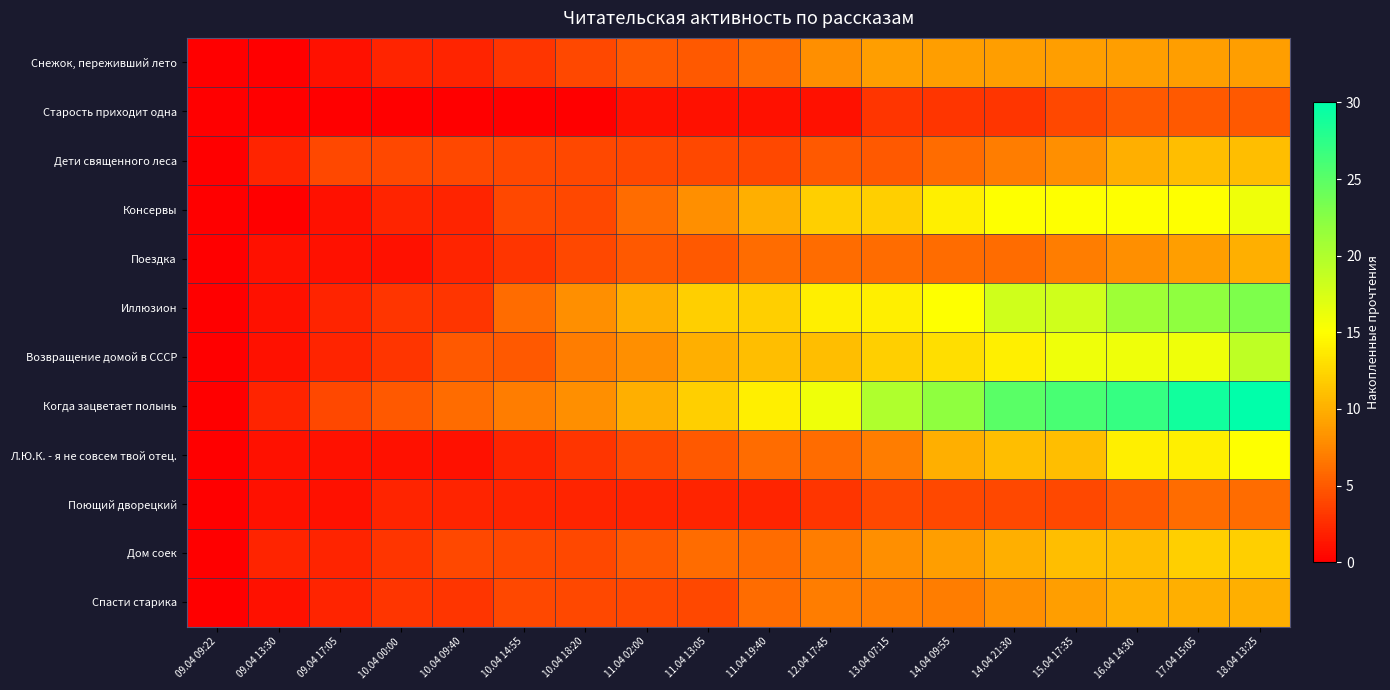

Reading left to right, list all the values displayed in this chart.

Снежок, переживший лето: 09.04 09:22=0	09.04 13:30=0	09.04 17:05=1	10.04 00:00=2	10.04 09:40=2	10.04 14:55=3	10.04 18:20=4	11.04 02:00=5	11.04 13:05=5	11.04 19:40=6	12.04 17:45=8	13.04 07:15=9	14.04 09:55=9	14.04 21:30=9	15.04 17:35=9	16.04 14:30=9	17.04 15:05=9	18.04 13:25=9
Старость приходит одна: 09.04 09:22=0	09.04 13:30=0	09.04 17:05=0	10.04 00:00=0	10.04 09:40=0	10.04 14:55=0	10.04 18:20=0	11.04 02:00=1	11.04 13:05=1	11.04 19:40=1	12.04 17:45=1	13.04 07:15=3	14.04 09:55=3	14.04 21:30=3	15.04 17:35=4	16.04 14:30=5	17.04 15:05=5	18.04 13:25=5
Дети священного леса: 09.04 09:22=0	09.04 13:30=2	09.04 17:05=4	10.04 00:00=4	10.04 09:40=4	10.04 14:55=4	10.04 18:20=4	11.04 02:00=4	11.04 13:05=4	11.04 19:40=4	12.04 17:45=5	13.04 07:15=5	14.04 09:55=6	14.04 21:30=7	15.04 17:35=8	16.04 14:30=10	17.04 15:05=11	18.04 13:25=11
Консервы: 09.04 09:22=0	09.04 13:30=0	09.04 17:05=1	10.04 00:00=2	10.04 09:40=2	10.04 14:55=4	10.04 18:20=4	11.04 02:00=6	11.04 13:05=8	11.04 19:40=10	12.04 17:45=12	13.04 07:15=12	14.04 09:55=14	14.04 21:30=15	15.04 17:35=15	16.04 14:30=15	17.04 15:05=15	18.04 13:25=16
Поездка: 09.04 09:22=0	09.04 13:30=1	09.04 17:05=1	10.04 00:00=1	10.04 09:40=2	10.04 14:55=3	10.04 18:20=4	11.04 02:00=5	11.04 13:05=5	11.04 19:40=6	12.04 17:45=6	13.04 07:15=6	14.04 09:55=6	14.04 21:30=6	15.04 17:35=7	16.04 14:30=8	17.04 15:05=9	18.04 13:25=10
Иллюзион: 09.04 09:22=0	09.04 13:30=1	09.04 17:05=2	10.04 00:00=3	10.04 09:40=3	10.04 14:55=6	10.04 18:20=8	11.04 02:00=10	11.04 13:05=12	11.04 19:40=12	12.04 17:45=14	13.04 07:15=14	14.04 09:55=15	14.04 21:30=18	15.04 17:35=18	16.04 14:30=21	17.04 15:05=22	18.04 13:25=23
Возвращение домой в СССР: 09.04 09:22=0	09.04 13:30=1	09.04 17:05=2	10.04 00:00=3	10.04 09:40=5	10.04 14:55=5	10.04 18:20=7	11.04 02:00=8	11.04 13:05=10	11.04 19:40=11	12.04 17:45=11	13.04 07:15=12	14.04 09:55=13	14.04 21:30=14	15.04 17:35=16	16.04 14:30=16	17.04 15:05=16	18.04 13:25=19
Когда зацветает полынь: 09.04 09:22=0	09.04 13:30=2	09.04 17:05=4	10.04 00:00=5	10.04 09:40=6	10.04 14:55=7	10.04 18:20=8	11.04 02:00=10	11.04 13:05=12	11.04 19:40=14	12.04 17:45=16	13.04 07:15=20	14.04 09:55=22	14.04 21:30=25	15.04 17:35=26	16.04 14:30=27	17.04 15:05=29	18.04 13:25=30
Л.Ю.К. - я не совсем твой отец.: 09.04 09:22=0	09.04 13:30=1	09.04 17:05=1	10.04 00:00=1	10.04 09:40=1	10.04 14:55=2	10.04 18:20=3	11.04 02:00=4	11.04 13:05=5	11.04 19:40=6	12.04 17:45=6	13.04 07:15=7	14.04 09:55=10	14.04 21:30=11	15.04 17:35=11	16.04 14:30=14	17.04 15:05=14	18.04 13:25=15
Поющий дворецкий: 09.04 09:22=0	09.04 13:30=1	09.04 17:05=1	10.04 00:00=2	10.04 09:40=2	10.04 14:55=2	10.04 18:20=2	11.04 02:00=2	11.04 13:05=2	11.04 19:40=2	12.04 17:45=3	13.04 07:15=4	14.04 09:55=4	14.04 21:30=4	15.04 17:35=4	16.04 14:30=5	17.04 15:05=6	18.04 13:25=6
Дом соек: 09.04 09:22=0	09.04 13:30=2	09.04 17:05=2	10.04 00:00=3	10.04 09:40=4	10.04 14:55=4	10.04 18:20=4	11.04 02:00=5	11.04 13:05=6	11.04 19:40=6	12.04 17:45=7	13.04 07:15=8	14.04 09:55=9	14.04 21:30=10	15.04 17:35=11	16.04 14:30=11	17.04 15:05=12	18.04 13:25=12
Спасти старика: 09.04 09:22=0	09.04 13:30=1	09.04 17:05=2	10.04 00:00=3	10.04 09:40=3	10.04 14:55=4	10.04 18:20=4	11.04 02:00=4	11.04 13:05=4	11.04 19:40=6	12.04 17:45=7	13.04 07:15=7	14.04 09:55=7	14.04 21:30=8	15.04 17:35=9	16.04 14:30=10	17.04 15:05=10	18.04 13:25=10